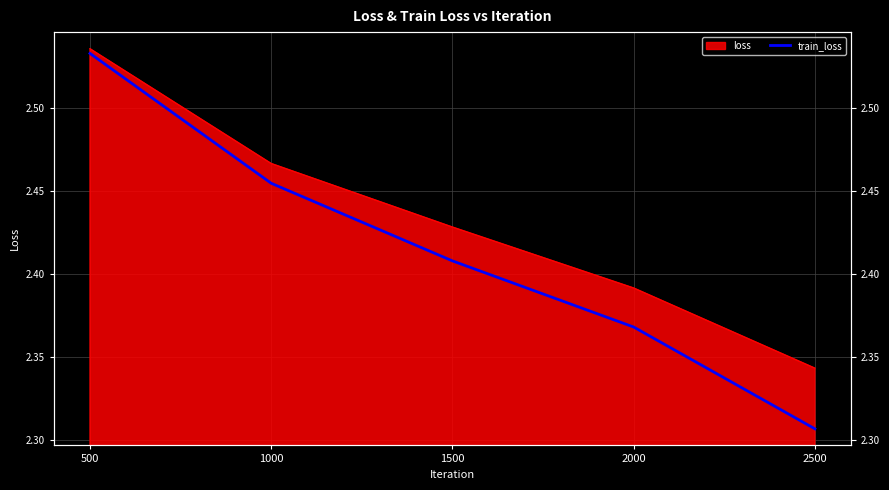

The value at 500 is 2.5. True or false?

True